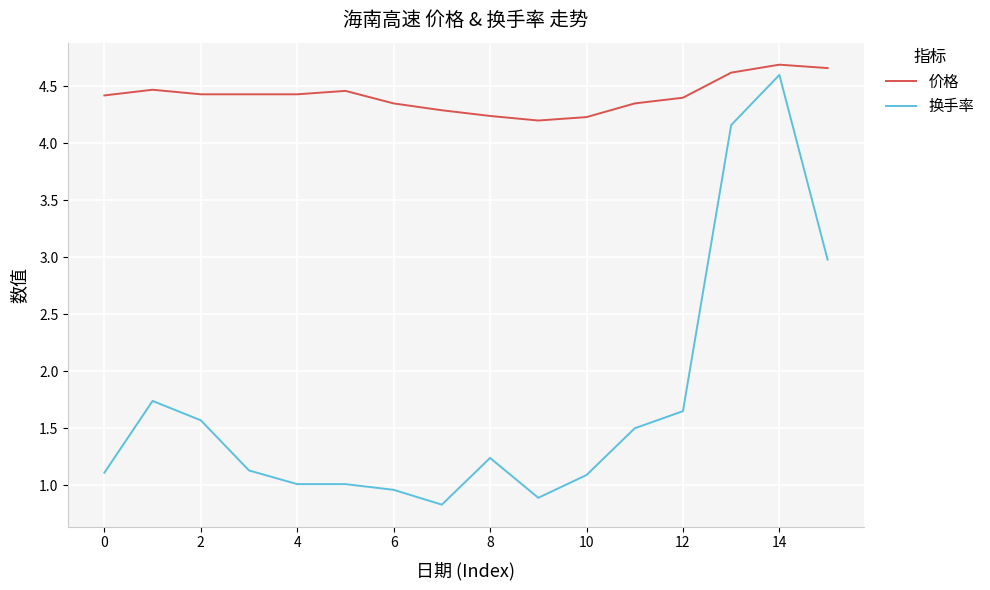

Which series has the largest range (max minus min)?

换手率